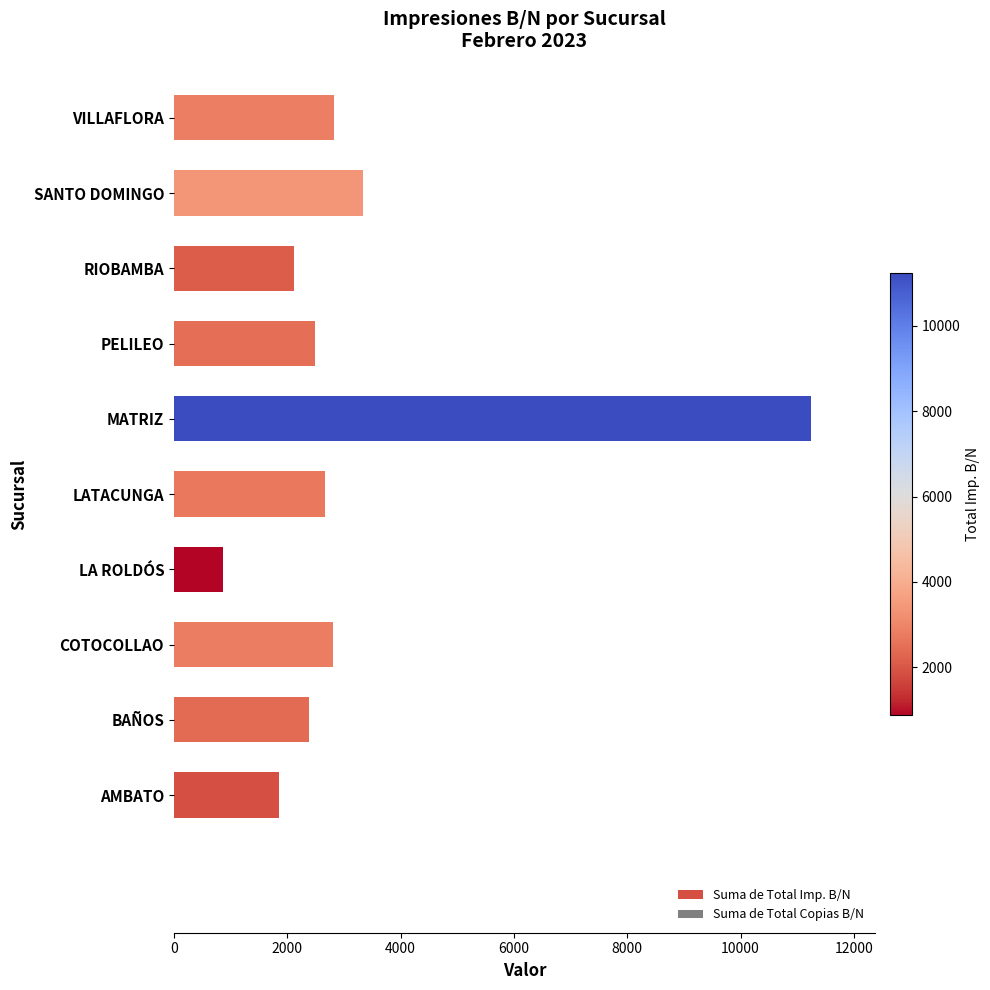

Count the number of data series in this chart.

1